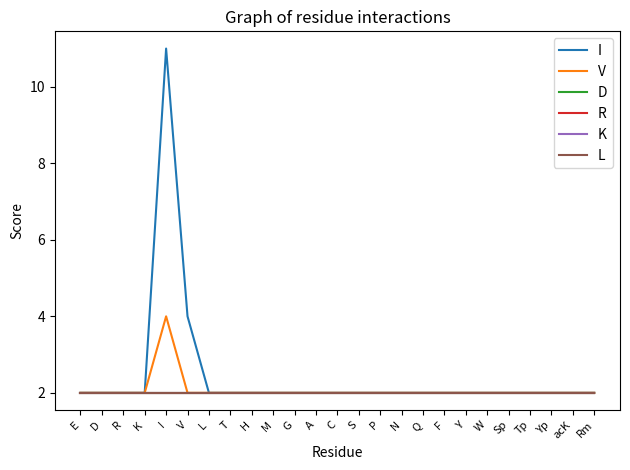

Does the chart have visible grid lines?

No